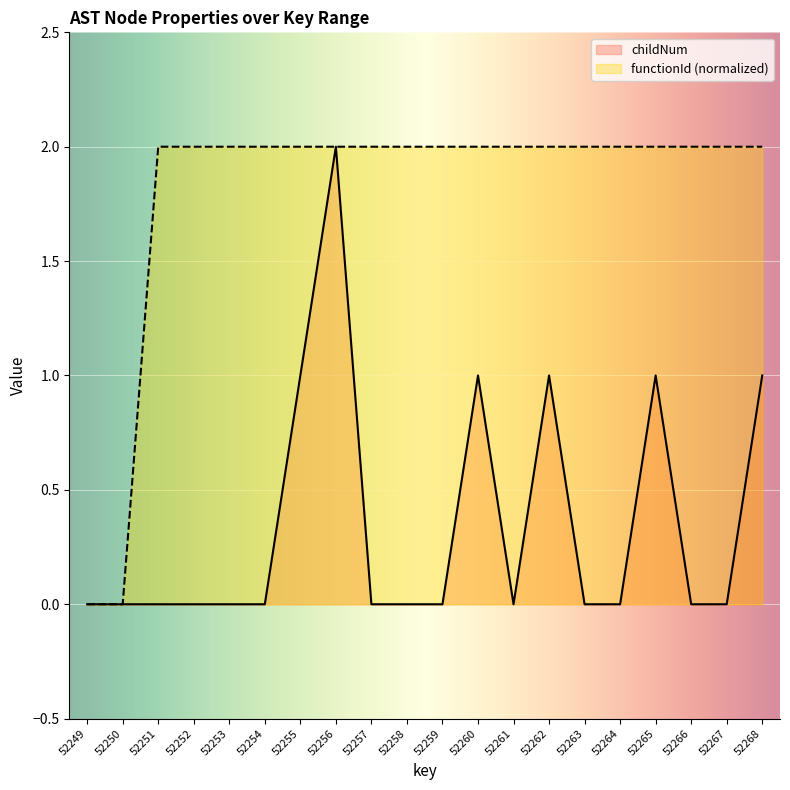

Reading right to left, list all the values displayed in this chart.

childNum: 52268=1	52267=0	52266=0	52265=1	52264=0	52263=0	52262=1	52261=0	52260=1	52259=0	52258=0	52257=0	52256=2	52255=1	52254=0	52253=0	52252=0	52251=0	52250=0	52249=0
functionId: 52268=2	52267=2	52266=2	52265=2	52264=2	52263=2	52262=2	52261=2	52260=2	52259=2	52258=2	52257=2	52256=2	52255=2	52254=2	52253=2	52252=2	52251=2	52250=0	52249=0